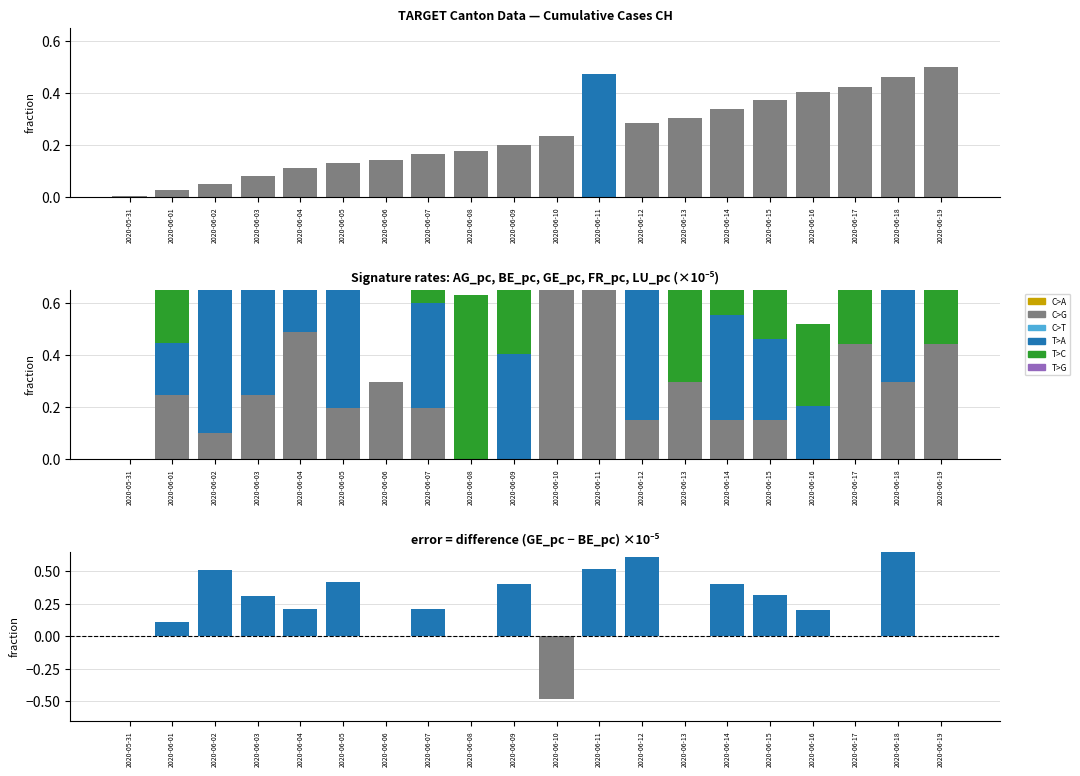

What is the maximum value for CH?

0.5